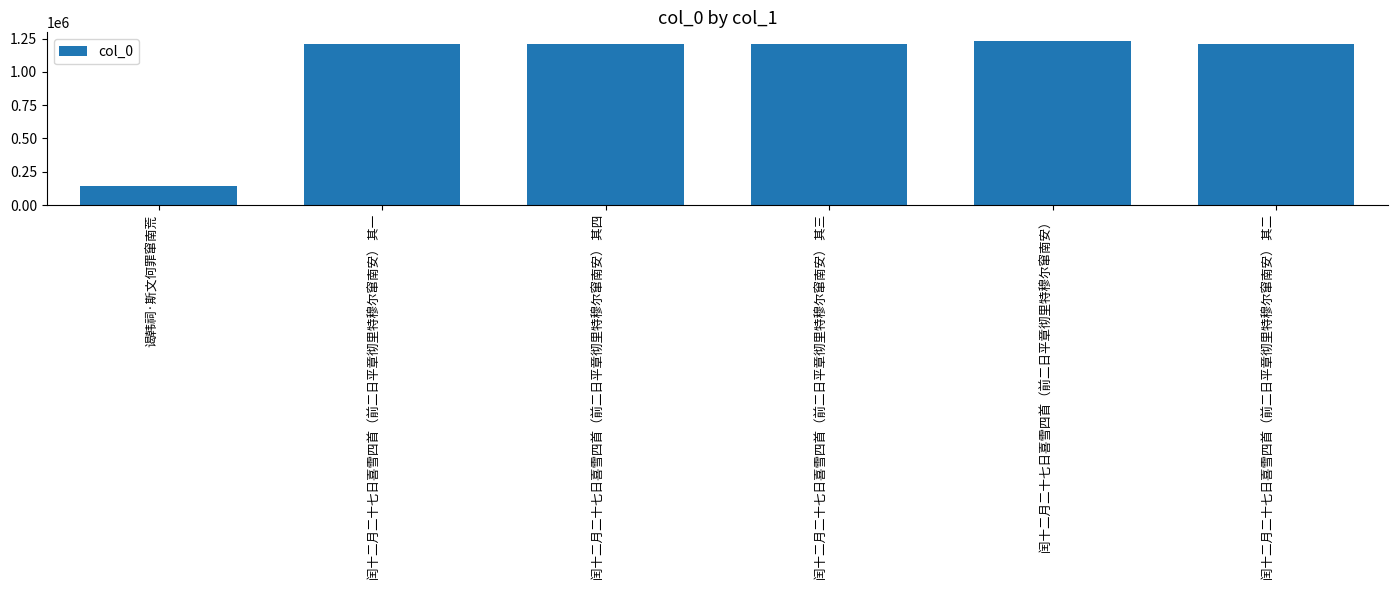

What is the ratio of the value at 闰十二月二十七日喜雪四首（前二日平章彻里特穆尔窜南安） 其一 to the value at 闰十二月二十七日喜雪四首（前二日平章彻里特穆尔窜南安） 其三?

1.0